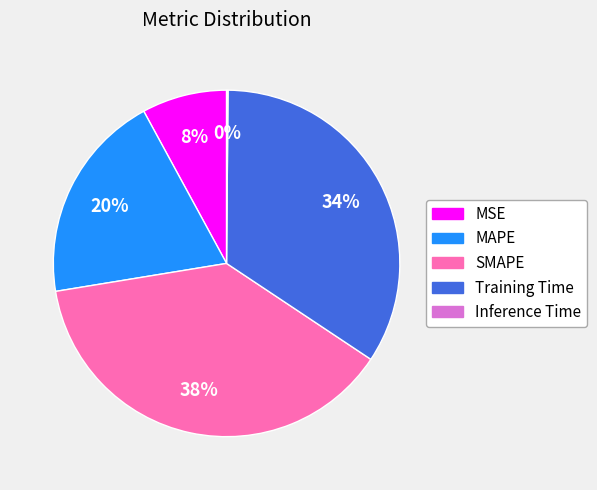

To the nearest percent, what is the difference between the SMAPE and MAPE slice percentages?

18%